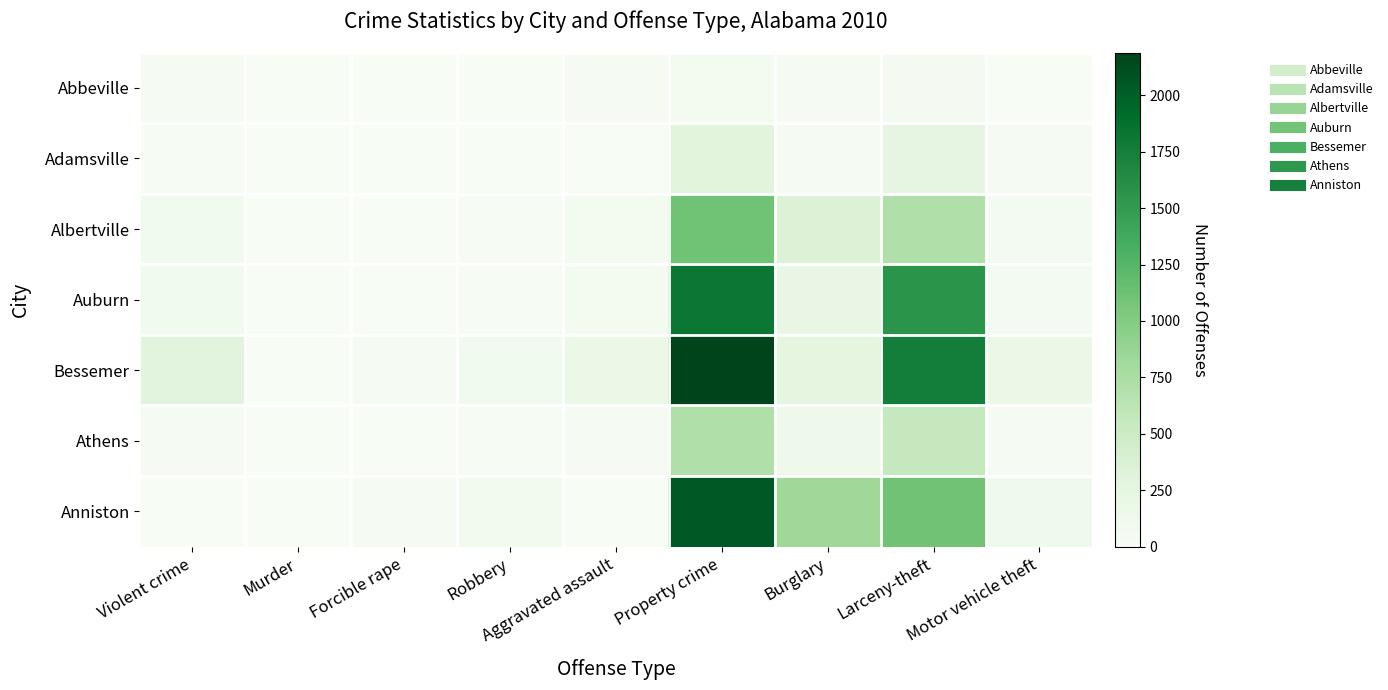

Which has a higher value, Violent crime or Motor vehicle theft?

Violent crime